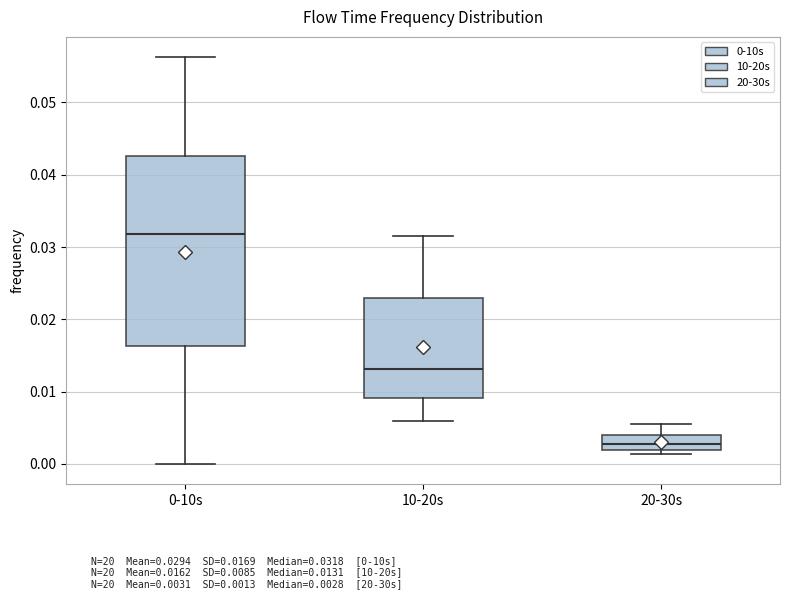

Which box has the lowest median line?

20-30s